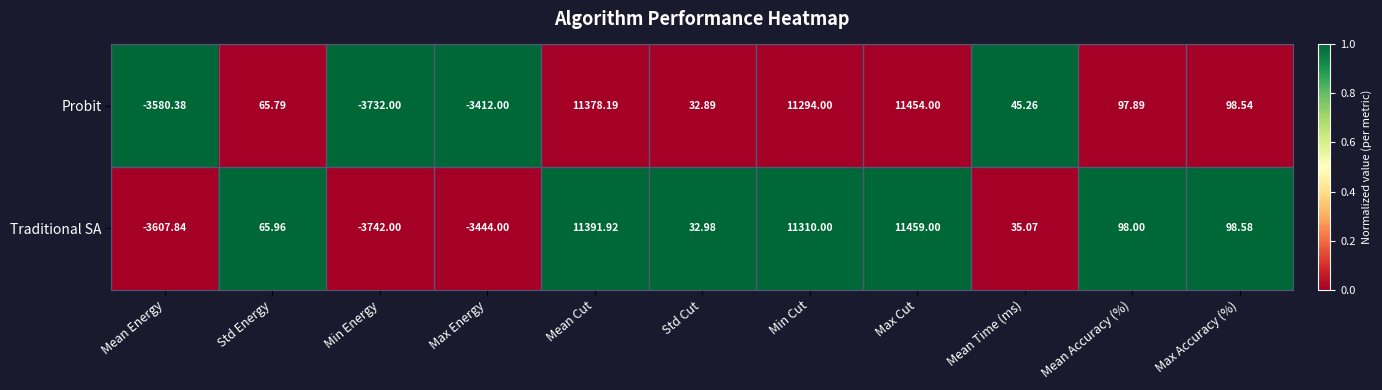

What is the spread (max minus min) of values at Mean Cut?

13.7